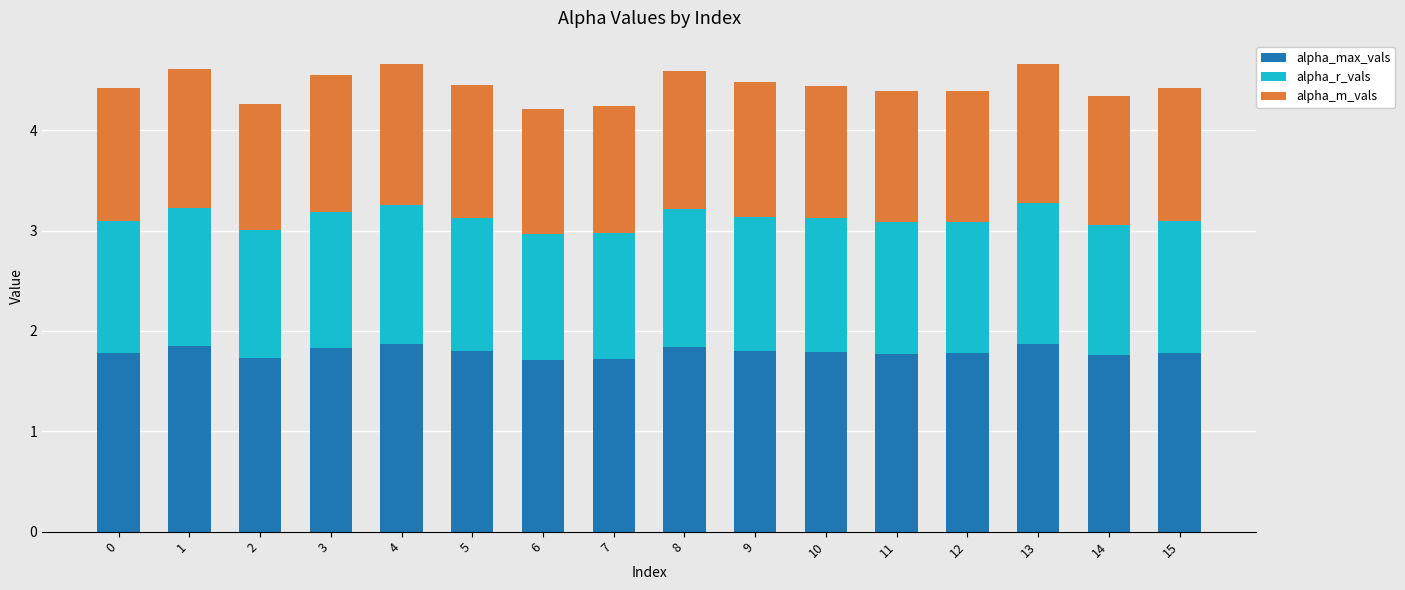

What is the maximum value for alpha_max_vals?

1.9